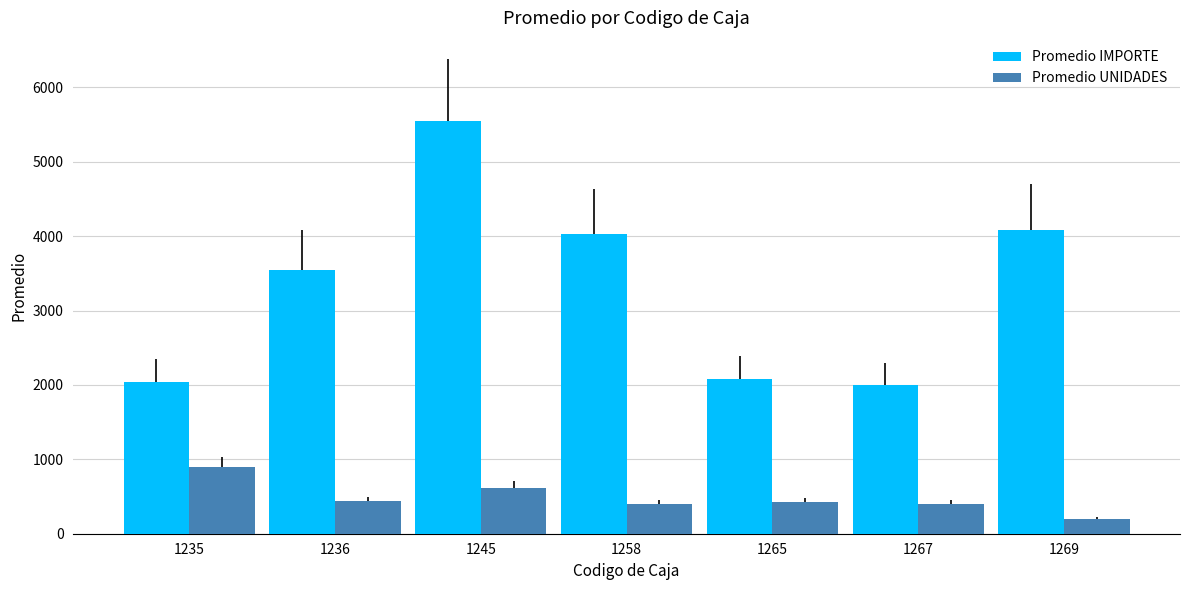

The Promedio UNIDADES series shows 685.0 at 1267. True or false?

False